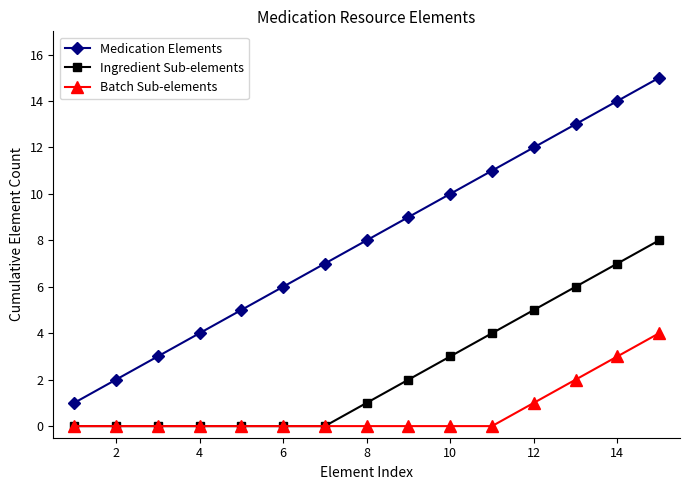

Rank the series by their maximum value, from highest to lowest.

Medication Elements, Ingredient Sub-elements, Batch Sub-elements